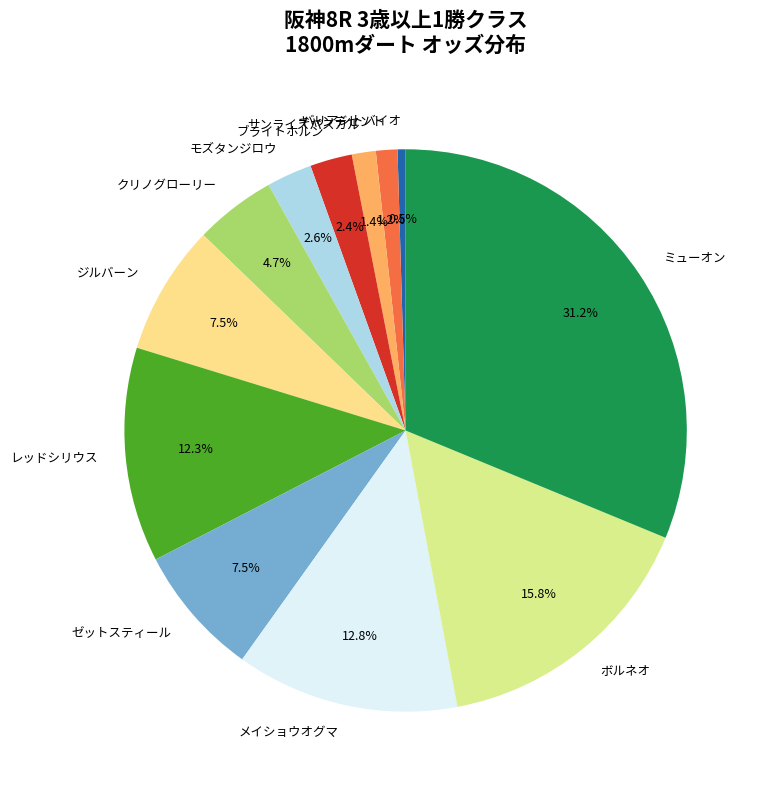

Combined, what portion of the pie is クリノグローリー and ミューオン?

35.9%